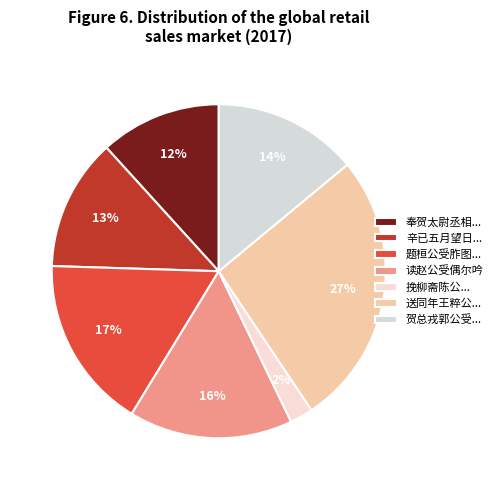

What is the smallest slice in the pie chart?

挽柳斋陈公...